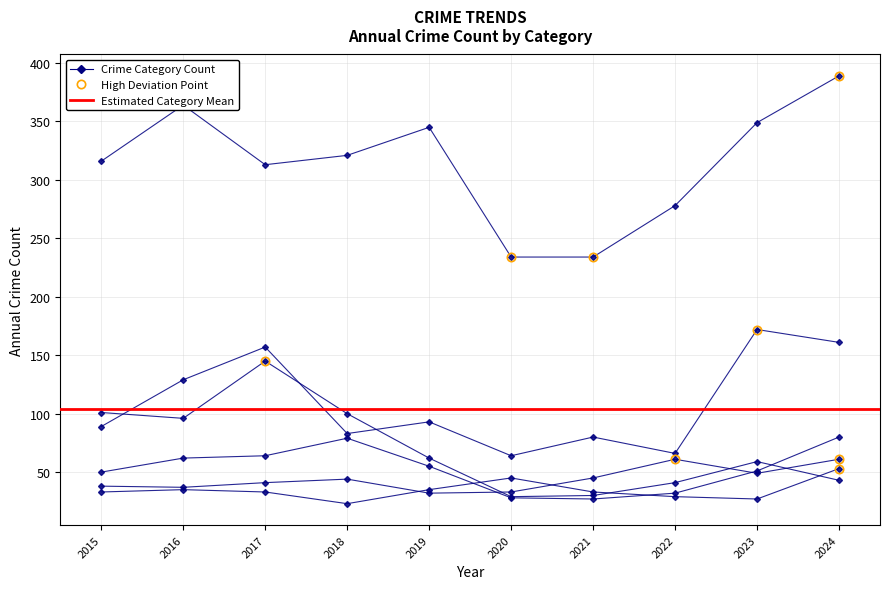

At which category does the chart reach its minimum across all series?

2018